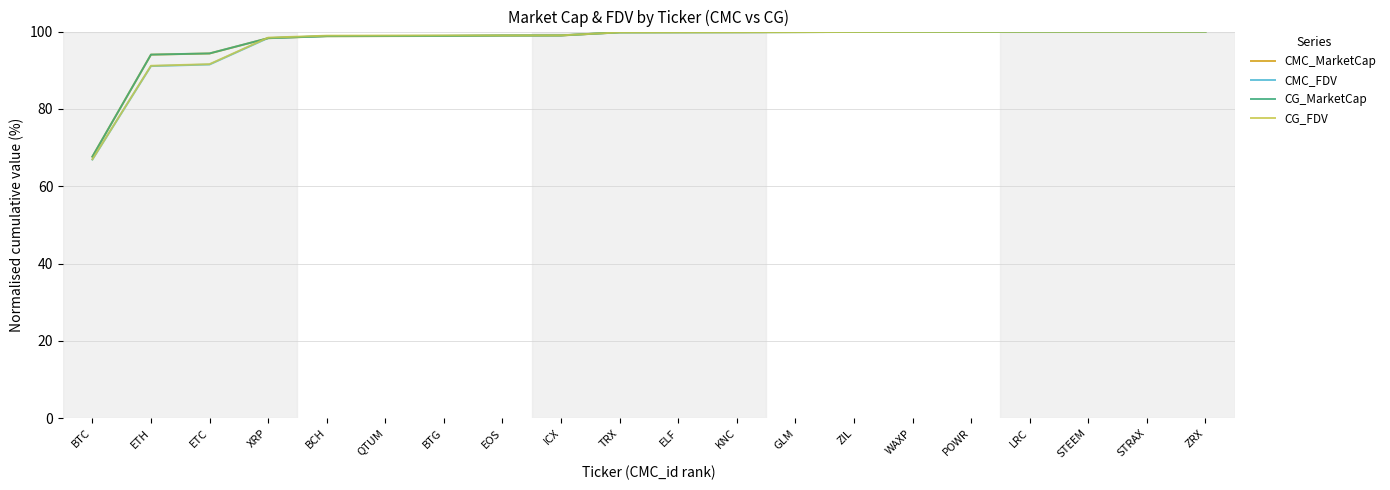

Does the chart have visible grid lines?

Yes